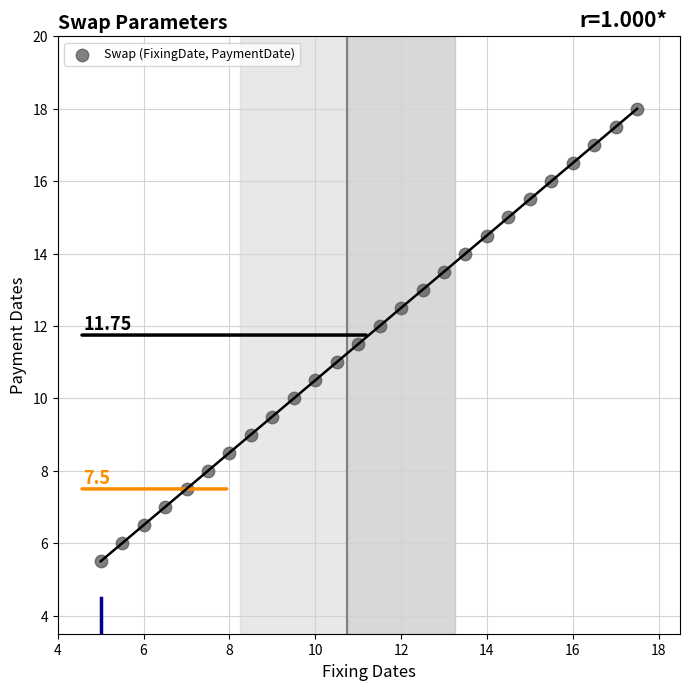

What is the range of Y values (max minus min)?

12.5